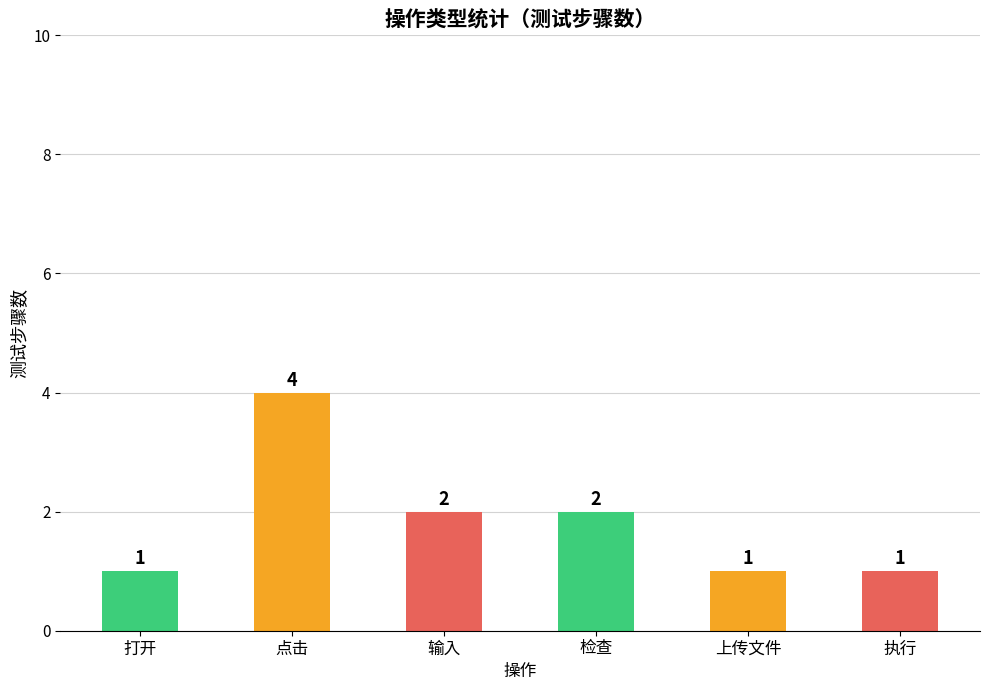

Reading left to right, extract all data points from this chart.

1	4	2	2	1	1